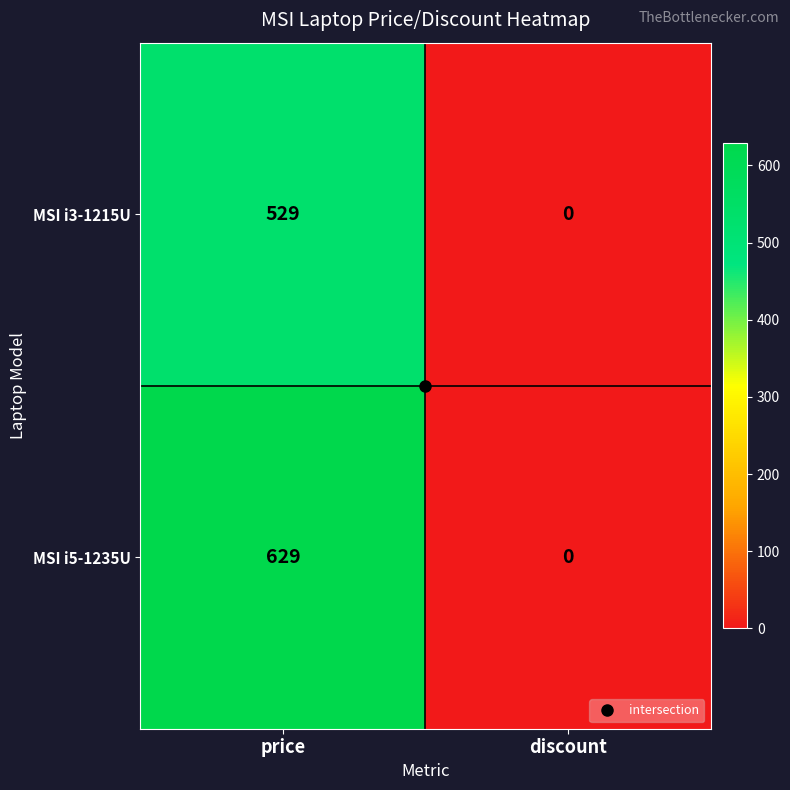

List the labels in order of MSI i5-1235U value, smallest first.

discount, price